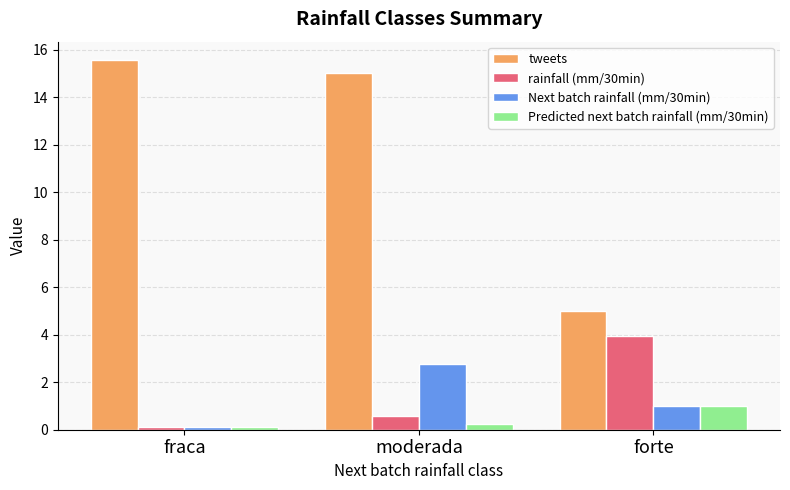

What is the difference between the Next batch rainfall (mm/30min) values at fraca and moderada?

2.6